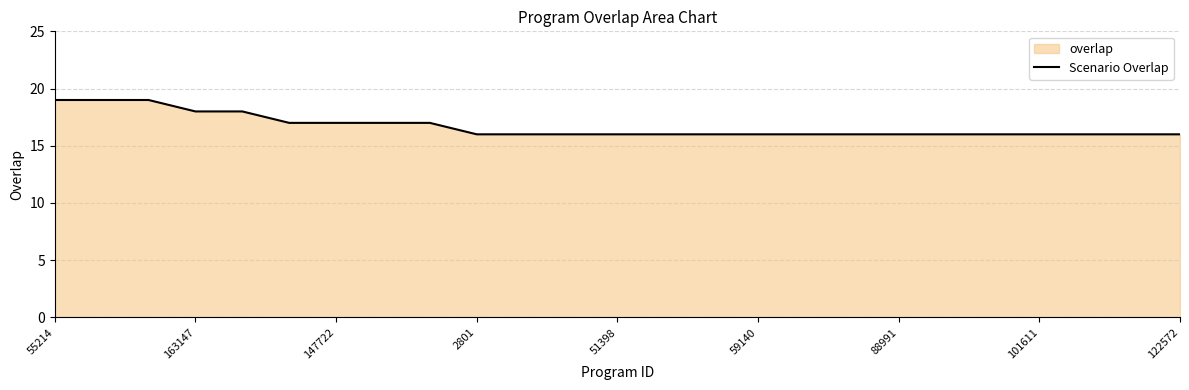

The chart shows a value of 16 at 16. True or false?

True